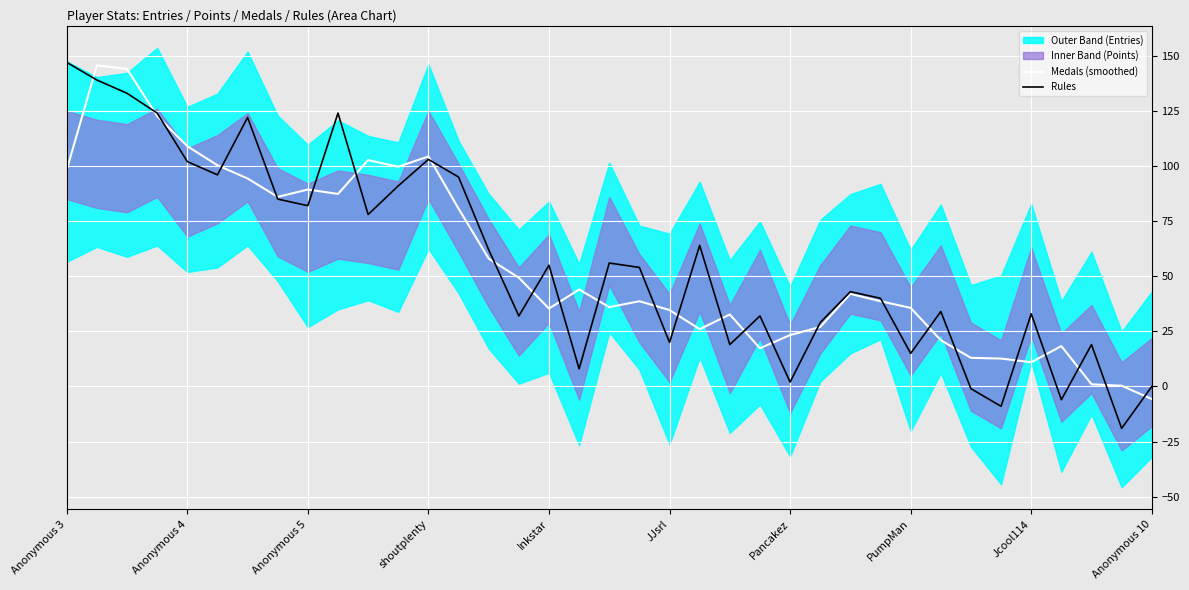

Reading left to right, transcribe all the data shown in this chart.

Medals (smoothed): 98.3	145.7	144.0	122.7	109.0	100.3	94.3	86.0	89.3	87.3	102.7	99.7	104.3	80.7	58.0	49.3	35.3	44.0	36.0	38.7	34.7	26.0	32.7	17.3	23.3	27.0	42.0	38.7	35.7	21.0	13.0	12.7	11.0	18.3	1.0	0.3	-5.7
Rules: 147.0	139.0	133.0	124.0	102.0	96.0	122.0	85.0	82.0	124.0	78.0	91.0	103.0	95.0	62.0	32.0	55.0	8.0	56.0	54.0	20.0	64.0	19.0	32.0	2.0	29.0	43.0	40.0	15.0	34.0	-1.0	-9.0	33.0	-6.0	19.0	-19.0	0.0